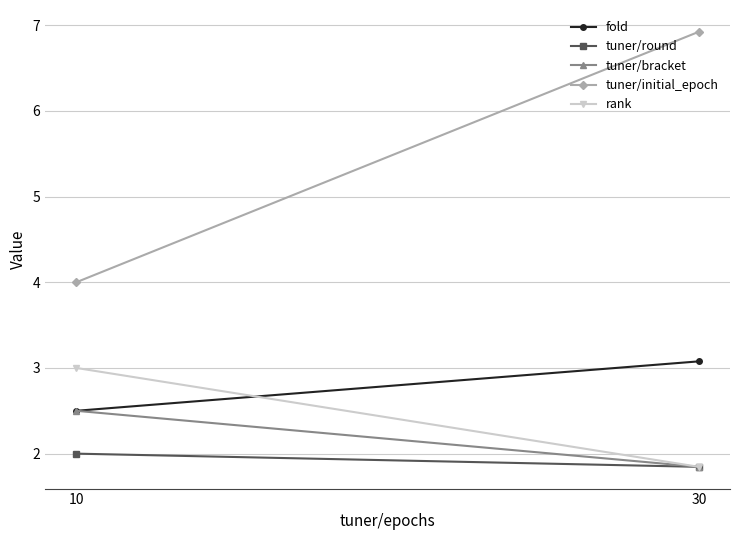

What is the difference between the maximum and minimum values in the tuner/initial_epoch series?

2.9